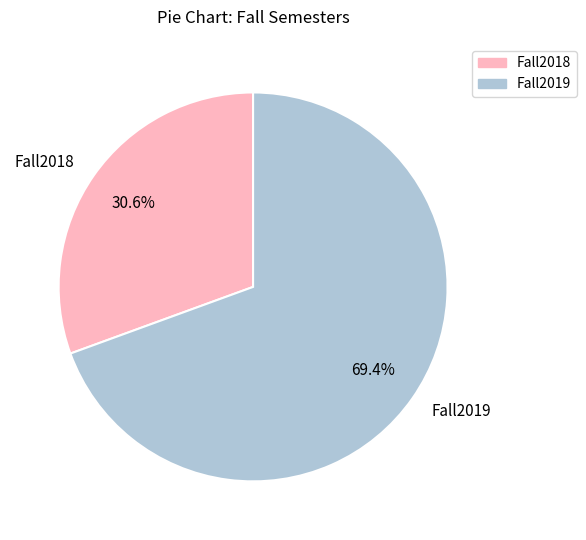

Which category has the smallest portion of the pie?

Fall2018